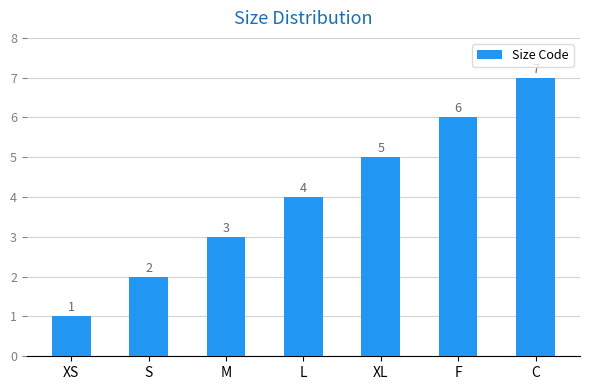

List the labels in order of value, smallest first.

XS, S, M, L, XL, F, C